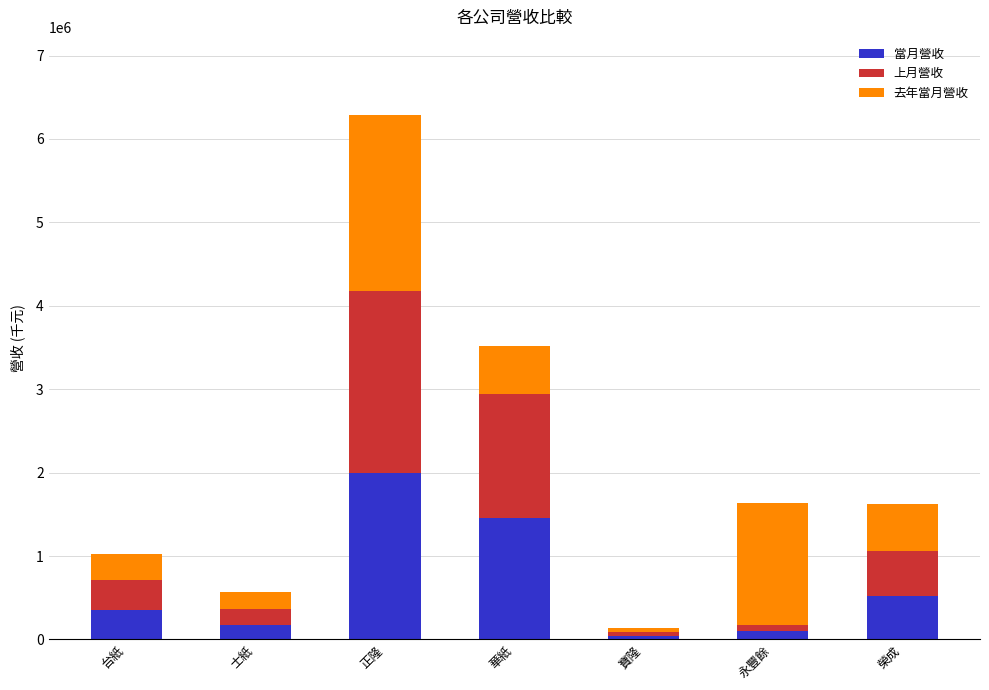

What is the difference between the maximum and minimum values in the 當月營收 series?

1953663